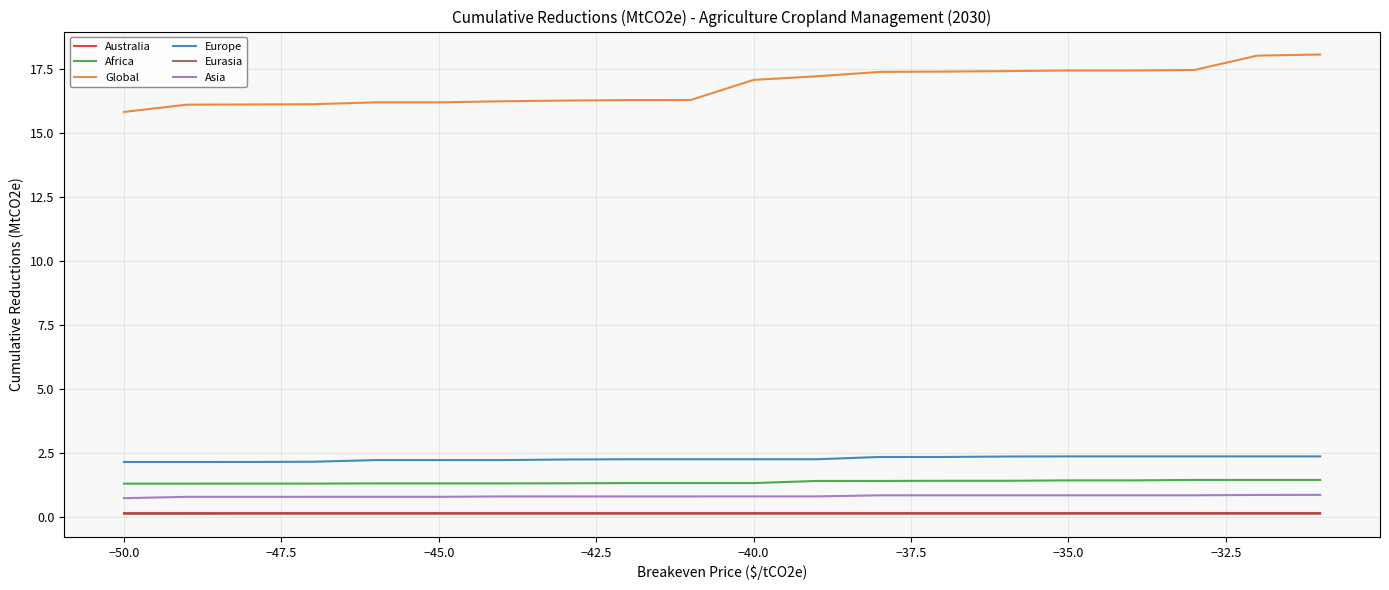

True or false: Australia and Global intersect in this chart.

False